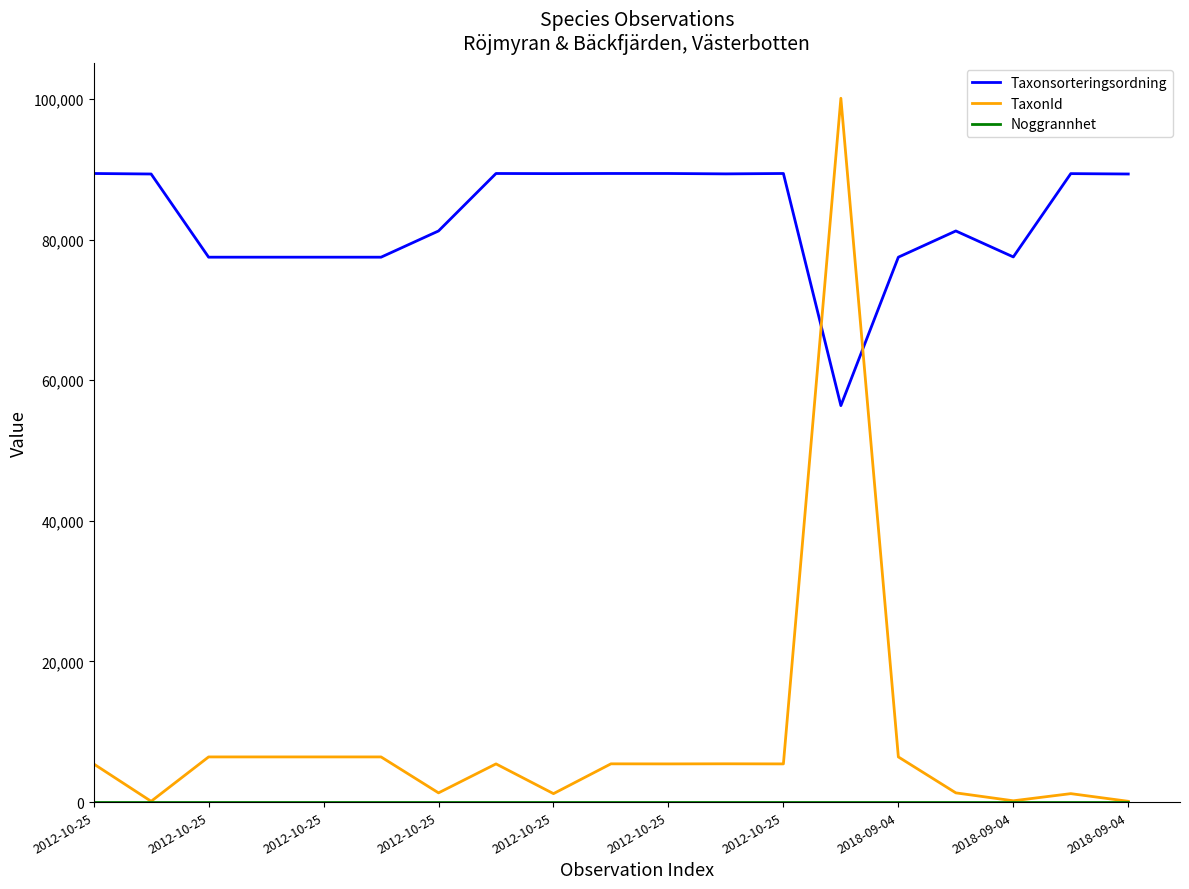

True or false: TaxonId and Taxonsorteringsordning cross at least once.

True